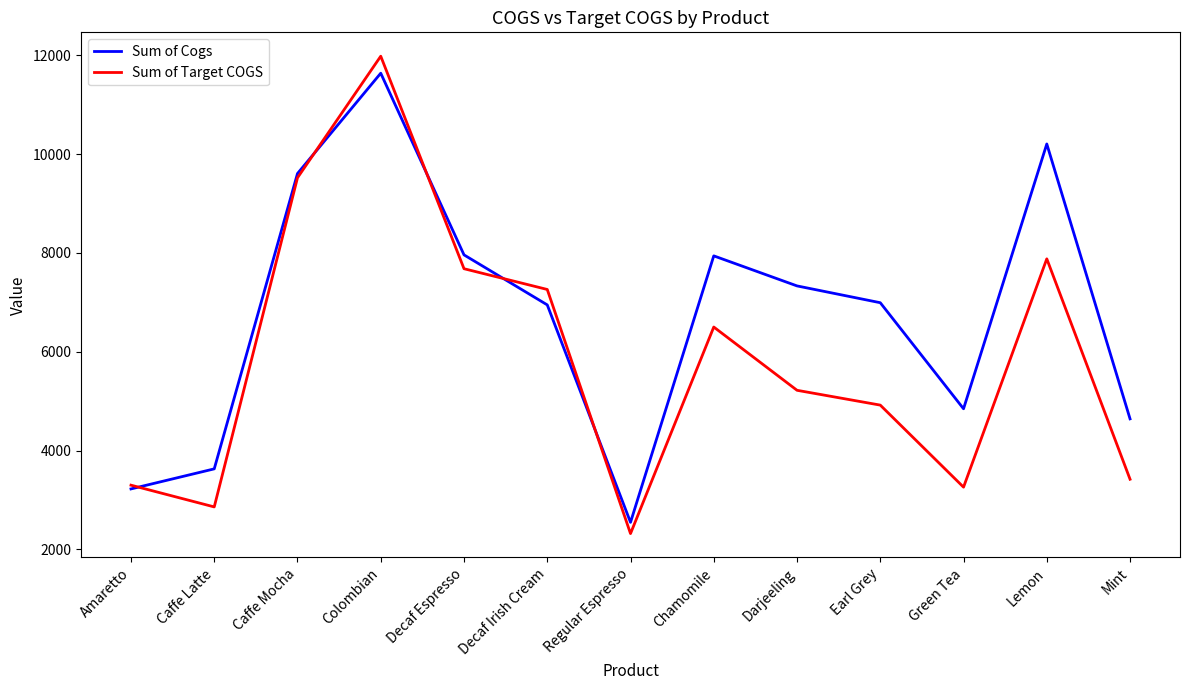

At which label is Sum of Target COGS closest to 7150?

Decaf Irish Cream